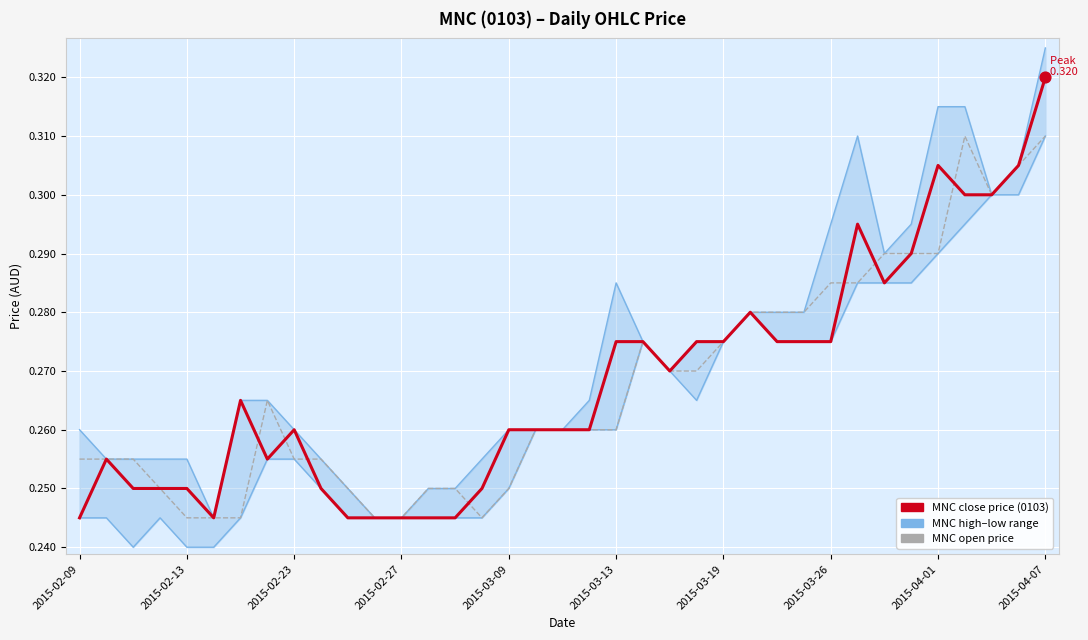

What is the total value across all series at 2015-03-13?

1.0